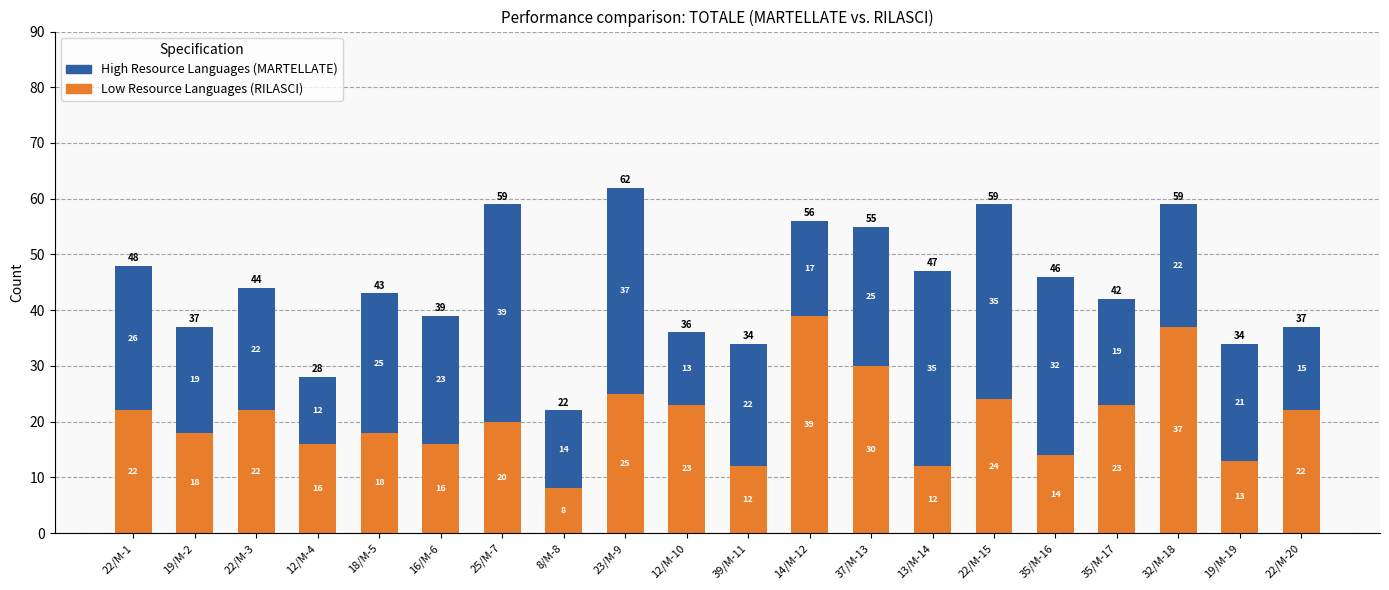

What is the difference between the maximum and minimum values in the Low Resource Languages (RILASCI) series?

31